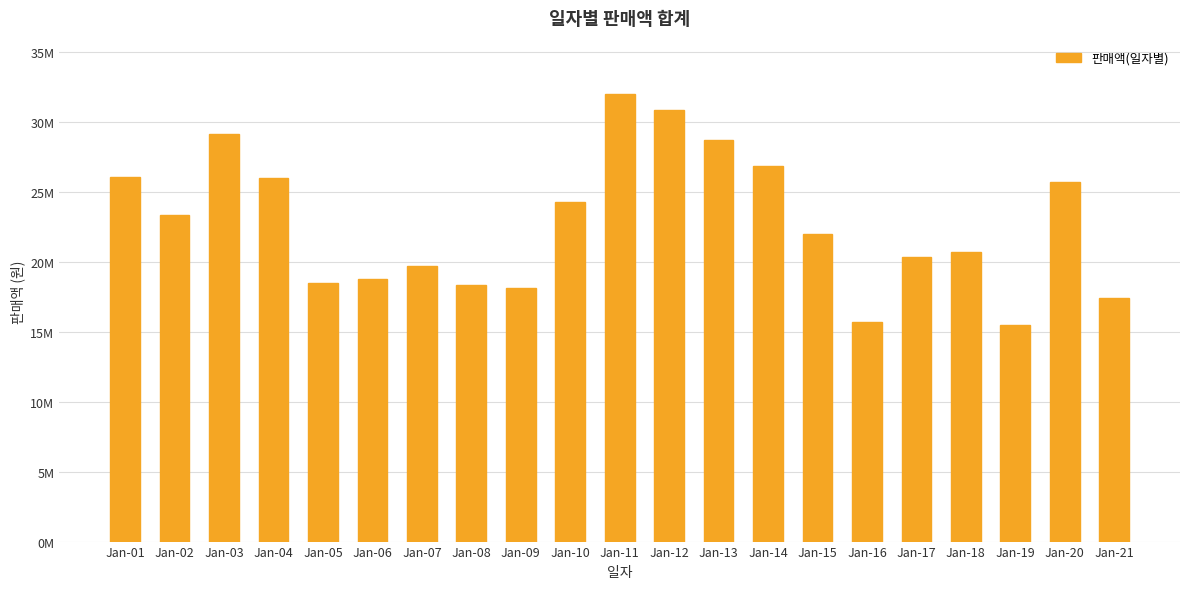

List the labels in order of value, smallest first.

Jan-19, Jan-16, Jan-21, Jan-09, Jan-08, Jan-05, Jan-06, Jan-07, Jan-17, Jan-18, Jan-15, Jan-02, Jan-10, Jan-20, Jan-04, Jan-01, Jan-14, Jan-13, Jan-03, Jan-12, Jan-11